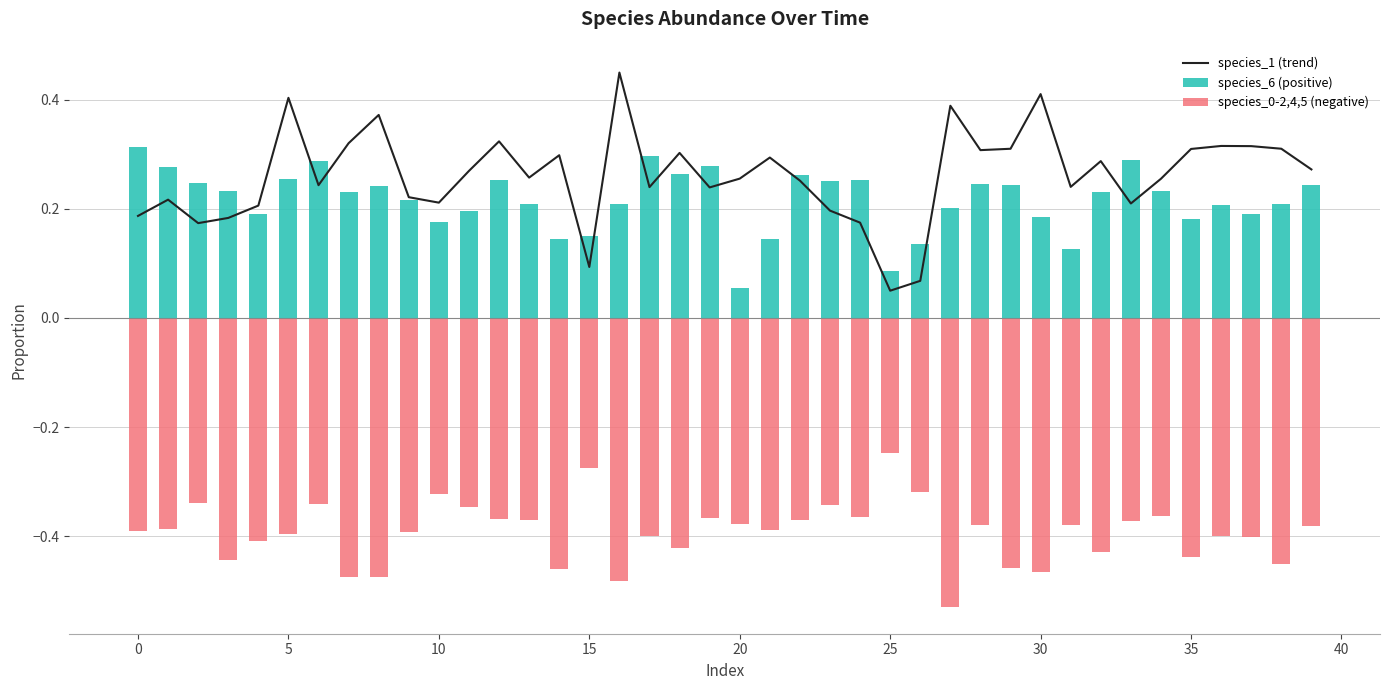

What is the difference between the maximum and minimum values in the species_1 (trend) series?

0.4